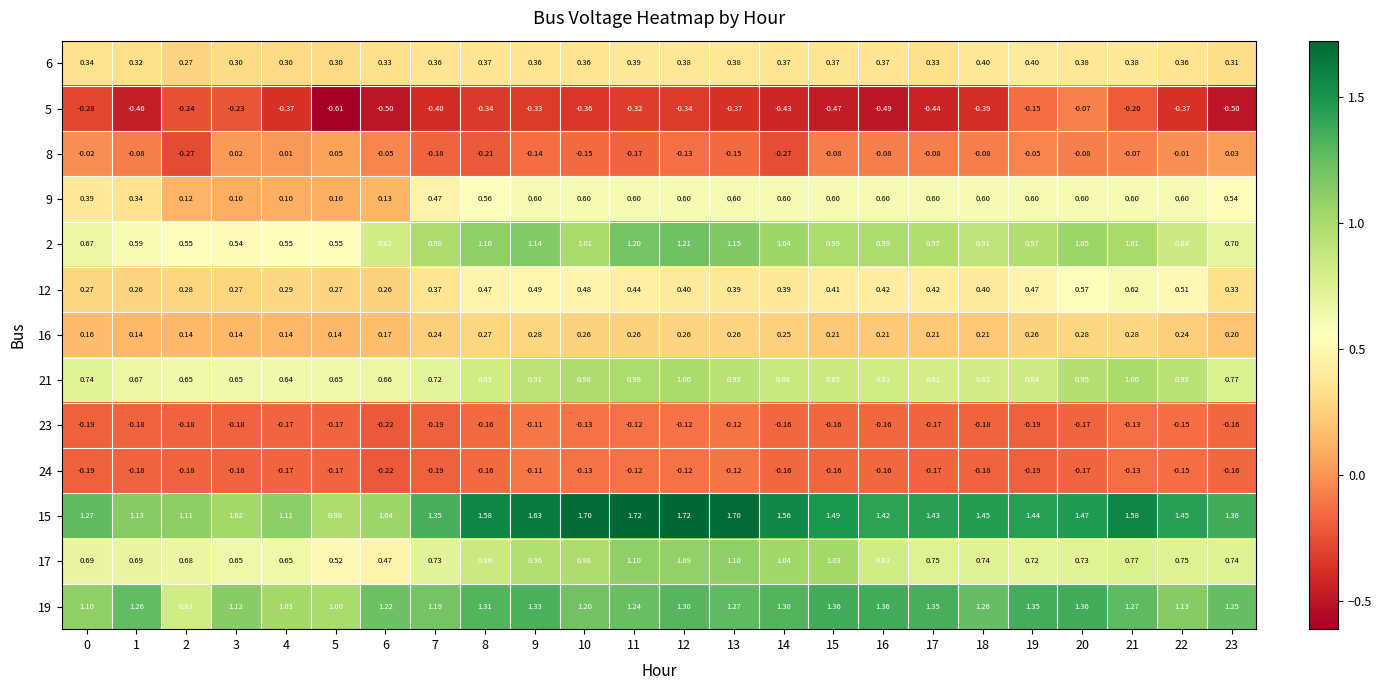

Is the value of 8 at 13 greater than the value of 12 at 19?

No